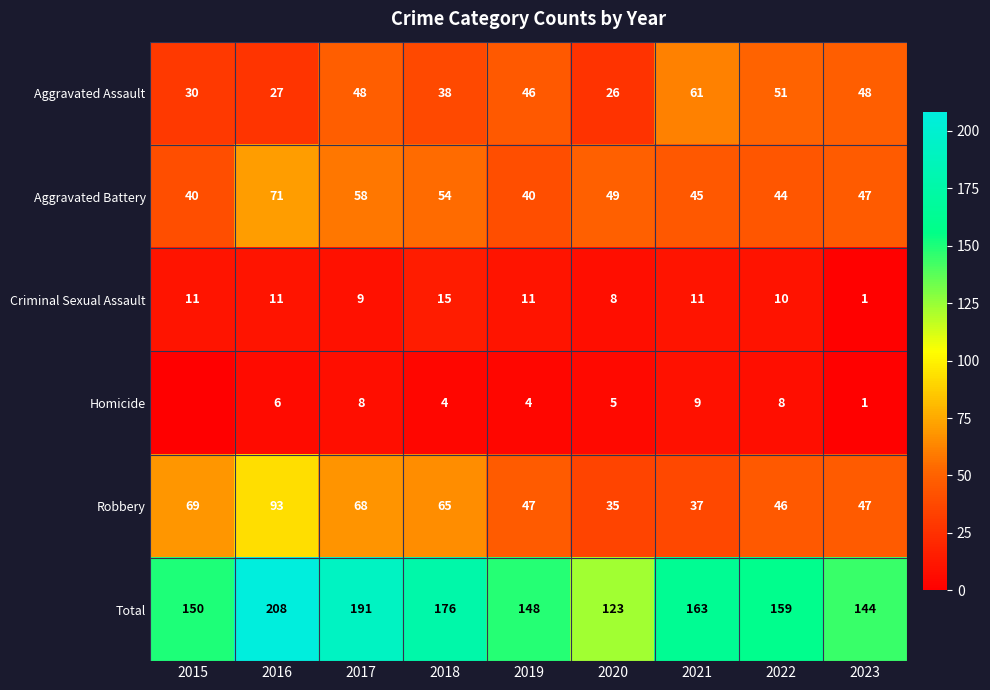

Where is Criminal Sexual Assault nearest to the value 8?

2020